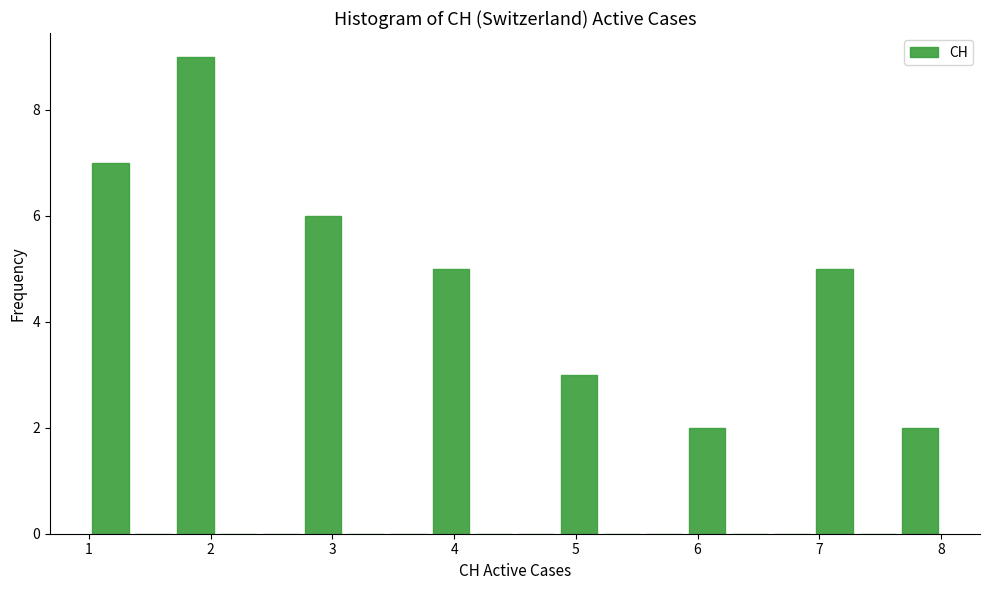

Around what value on the x-axis is the tallest bar? Give the approximate position of its centre, as read against the axis.

1.9